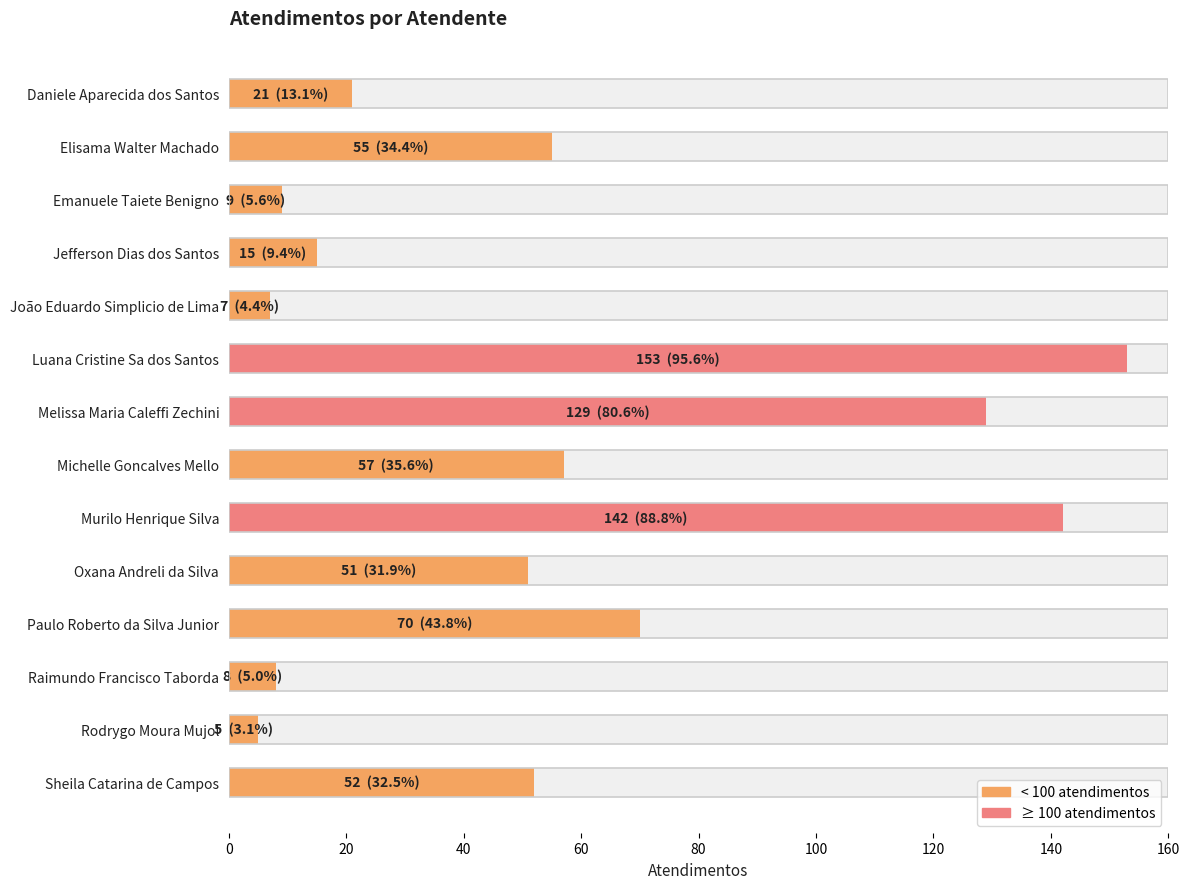

Are the bars grouped side by side (vs. stacked)?

No